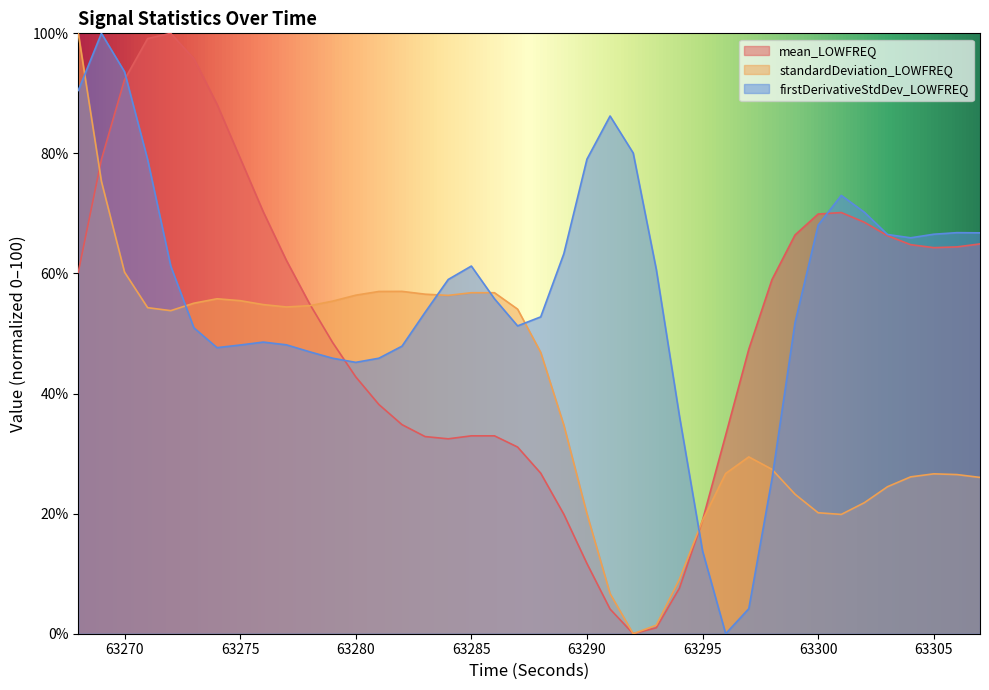

How many lines are shown in the chart?

3